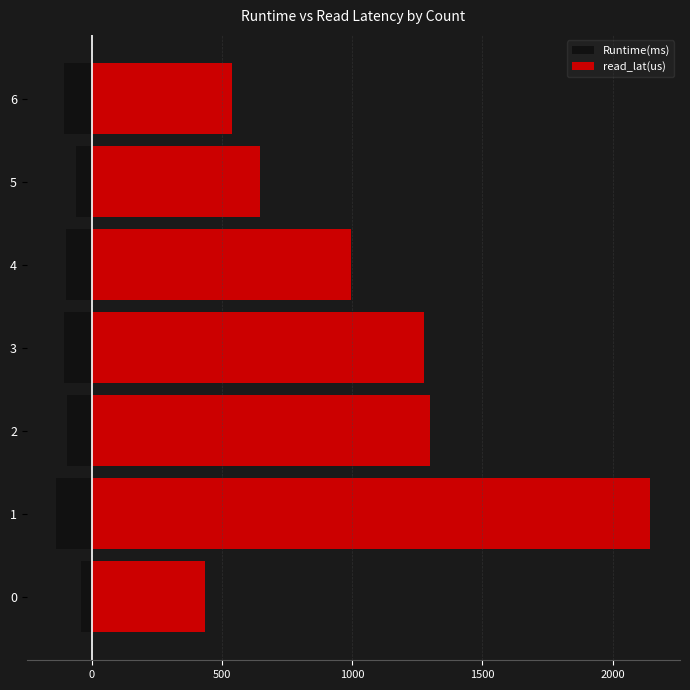

What are all the series names shown in the legend?

Runtime(ms), read_lat(us)